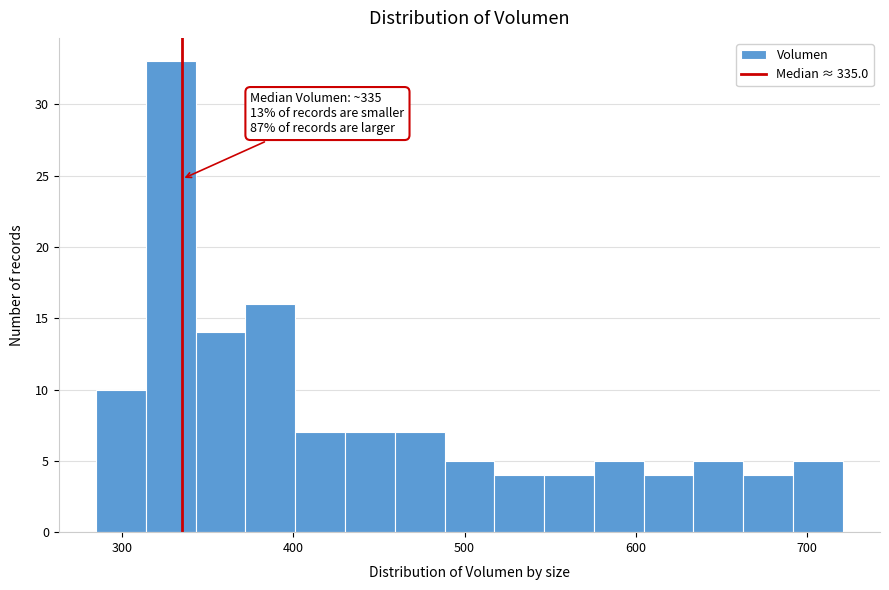

Around what value on the x-axis is the tallest bar? Give the approximate position of its centre, as read against the axis.

330